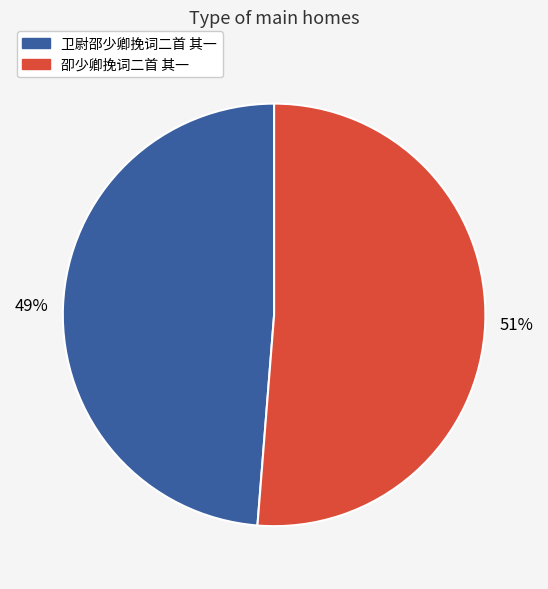

True or false: 卫尉邵少卿挽词二首 其一 accounts for 59% of the total.

False